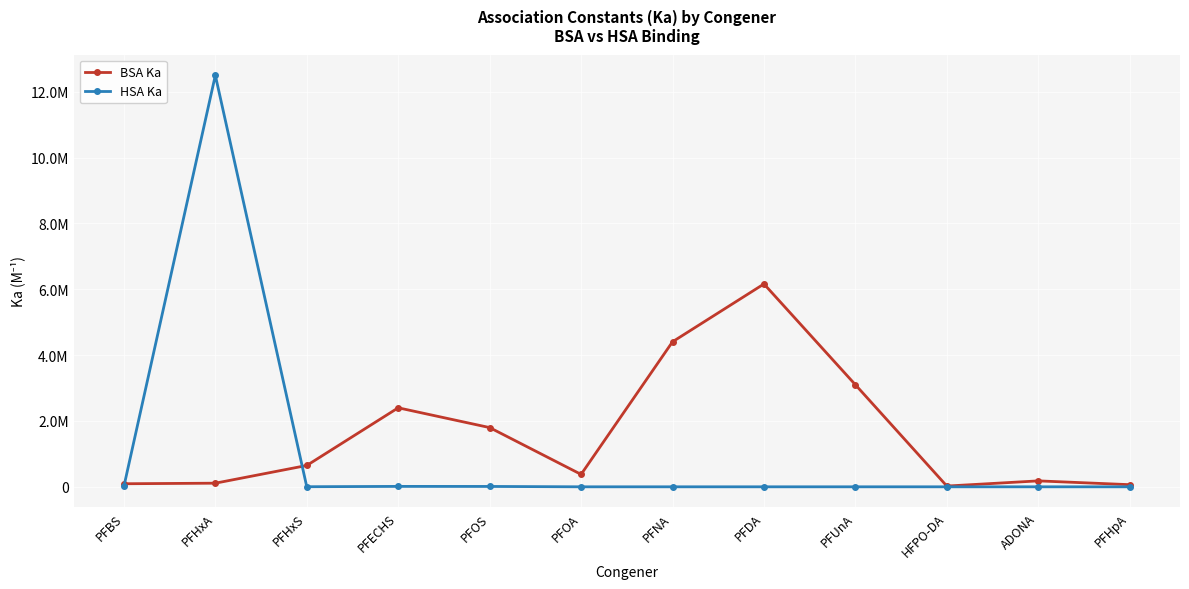

Rank the series at PFHxA from highest to lowest value.

HSA Ka, BSA Ka